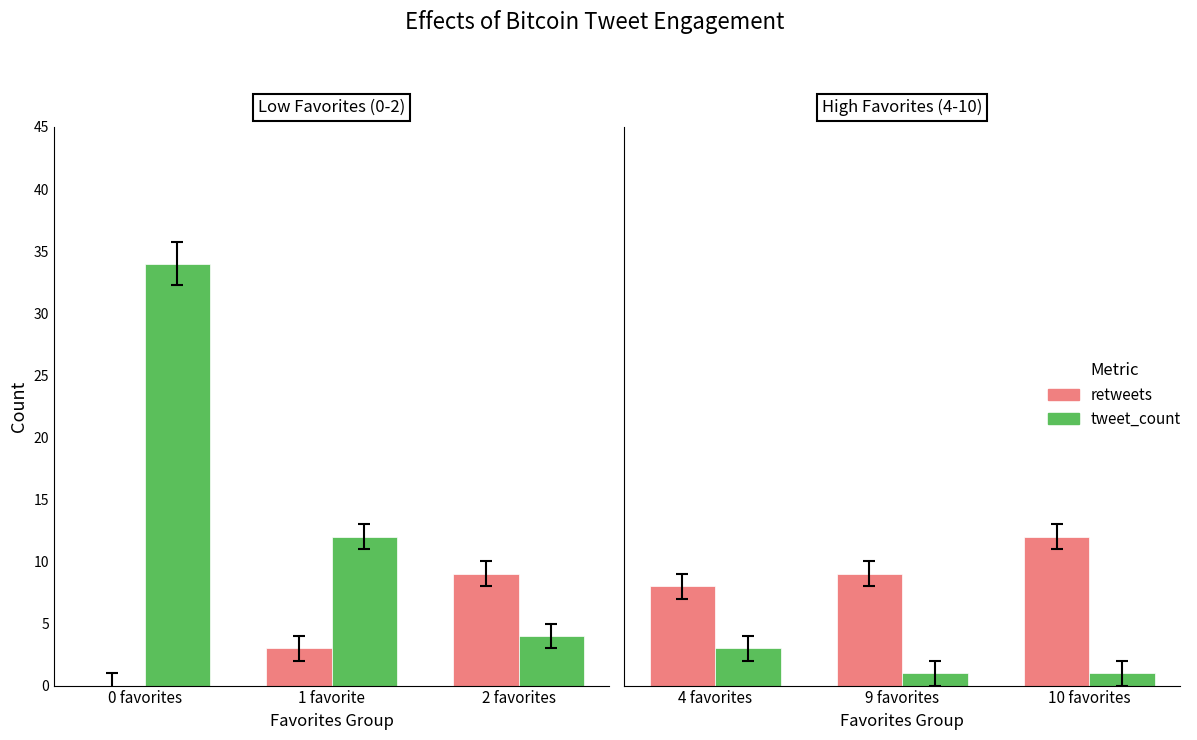

What are all the series names shown in the legend?

retweets, tweet_count